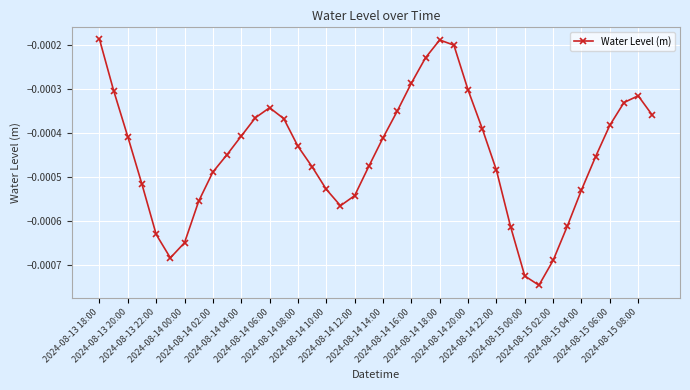

How many points are higher than both their immediate neighbors (excluding endpoints)?

3